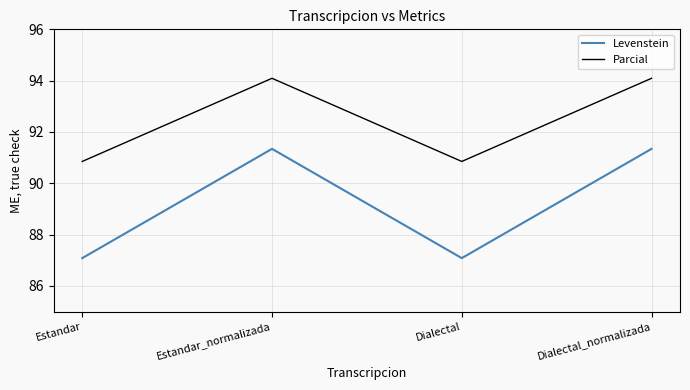

Rank the series by their average value, from lowest to highest.

Levenstein, Parcial